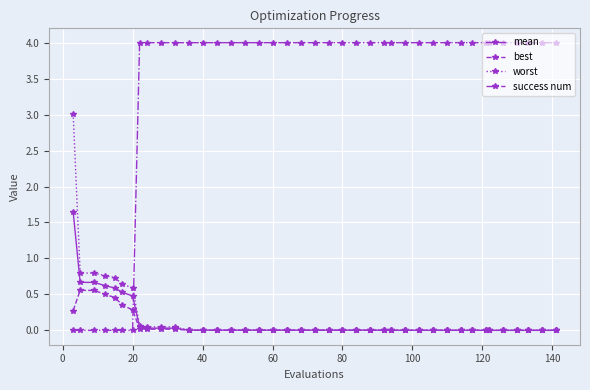

What is the value of the worst point at the 1st from the left?

3.0